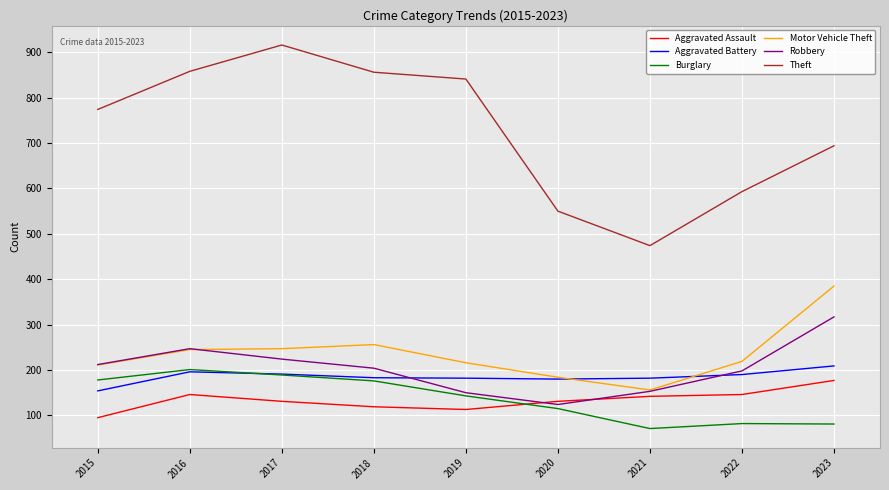

What is the approximate value of Robbery at 2018?

204